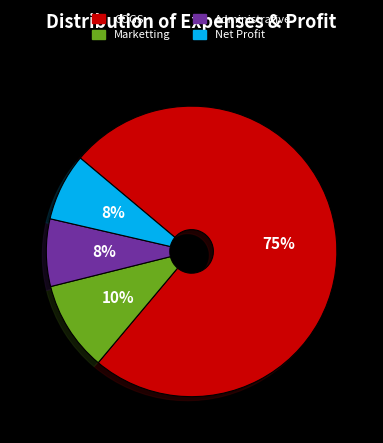

How many slices are in this pie chart?

4